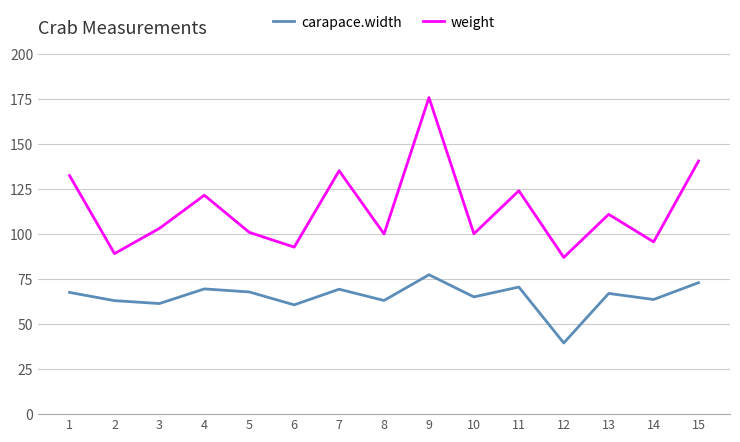

What is the smallest value displayed?

39.5